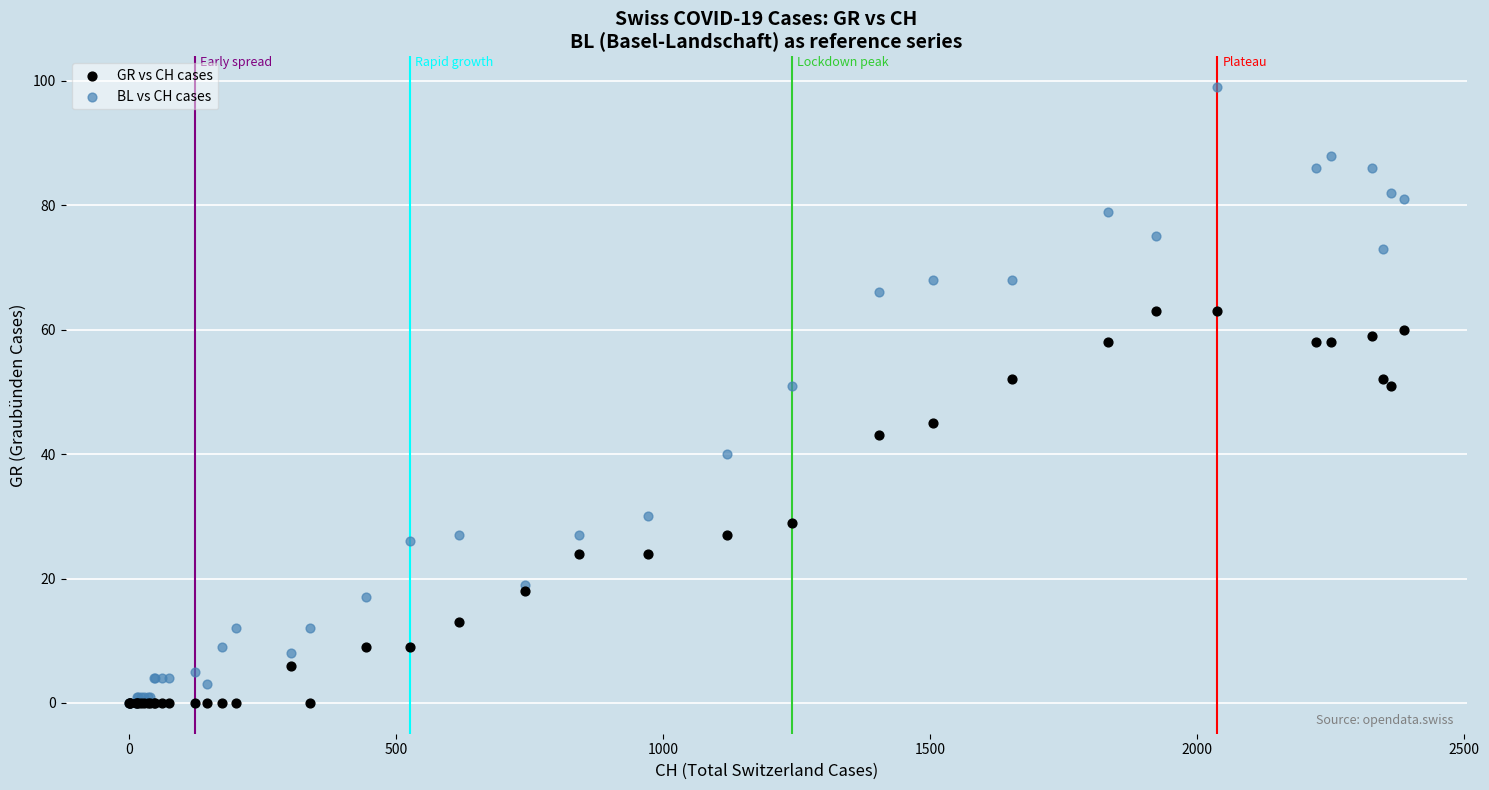

What are all the series names shown in the legend?

GR vs CH cases, BL vs CH cases